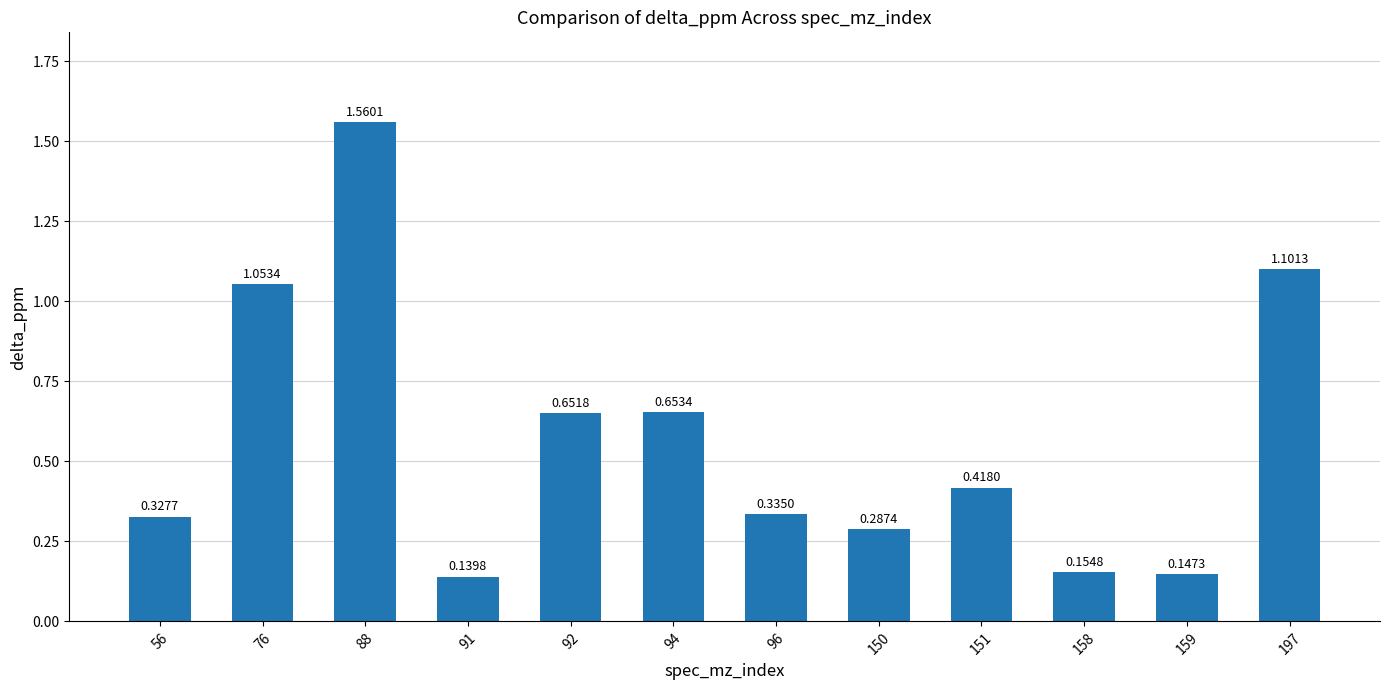

The chart shows a value of 1.1 at 76. True or false?

True